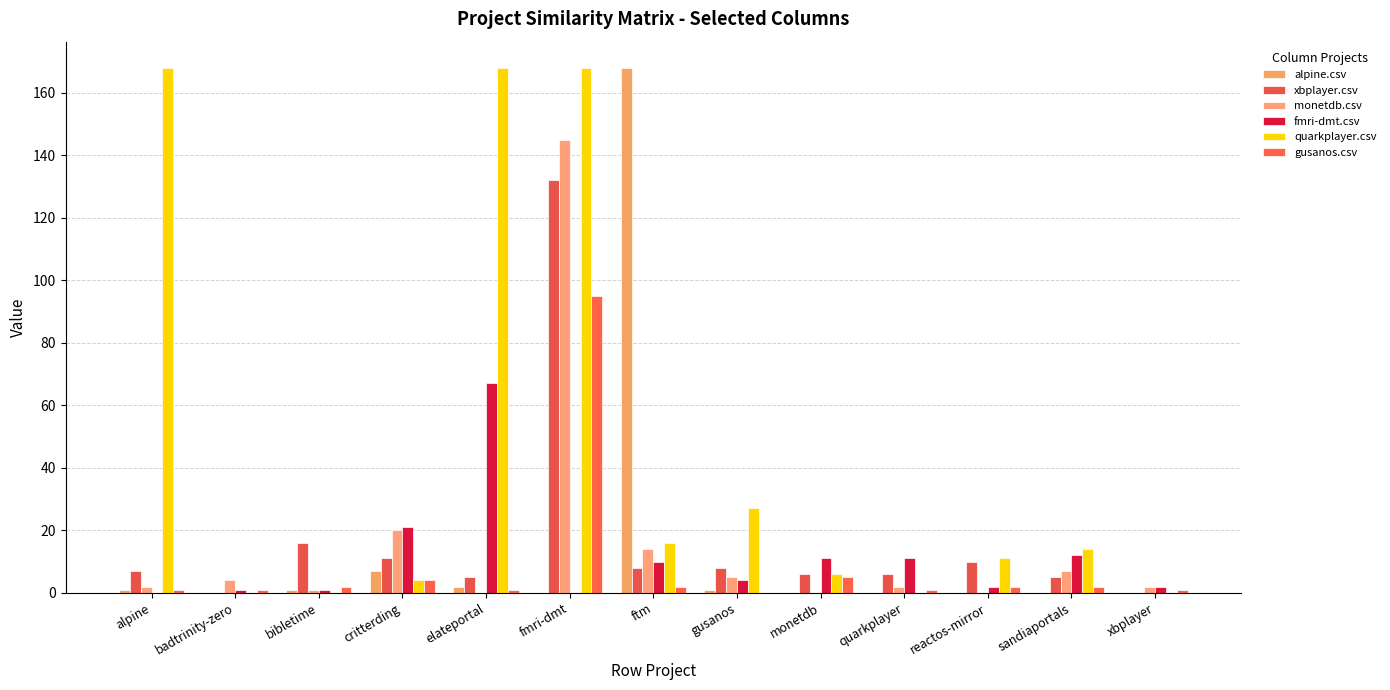

Count the number of data series in this chart.

6